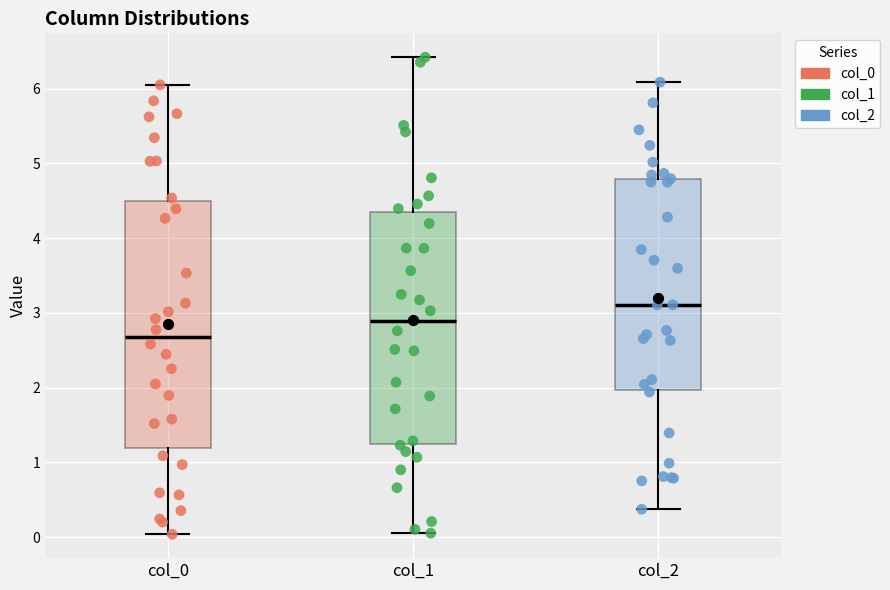

Reading left to right, read every box against the y-axis: the position of its median line, the range the box covers, and the ends of its whiskers. The values are not printed on the chart, so give them approximately, as read against the axis.

col_0: median 2.7, box 1.2 to 4.5, whiskers 0.0 to 6.1
col_1: median 2.9, box 1.2 to 4.3, whiskers 0.1 to 6.4
col_2: median 3.1, box 2.0 to 4.8, whiskers 0.4 to 6.1